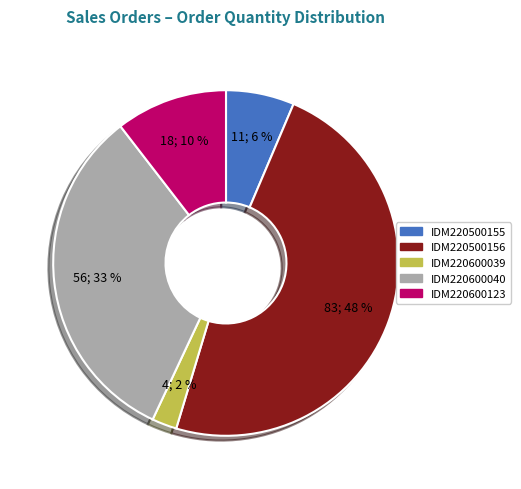

To the nearest percent, what is the average slice percentage?

20%